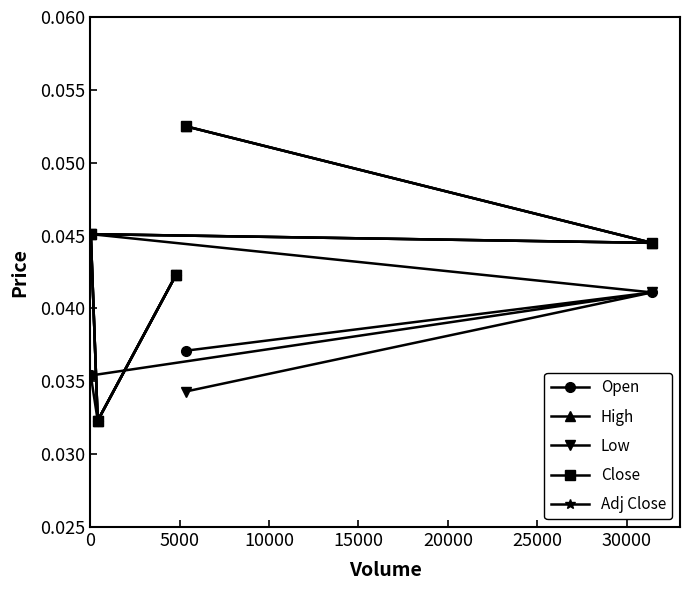

Does the chart have visible grid lines?

No